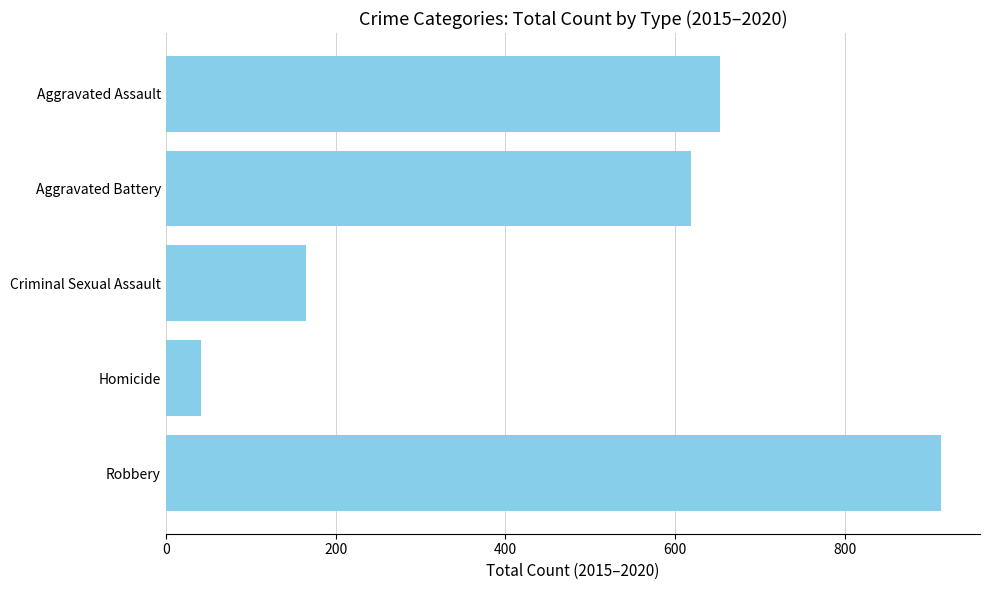

Rank the categories by value from highest to lowest.

Robbery, Aggravated Assault, Aggravated Battery, Criminal Sexual Assault, Homicide